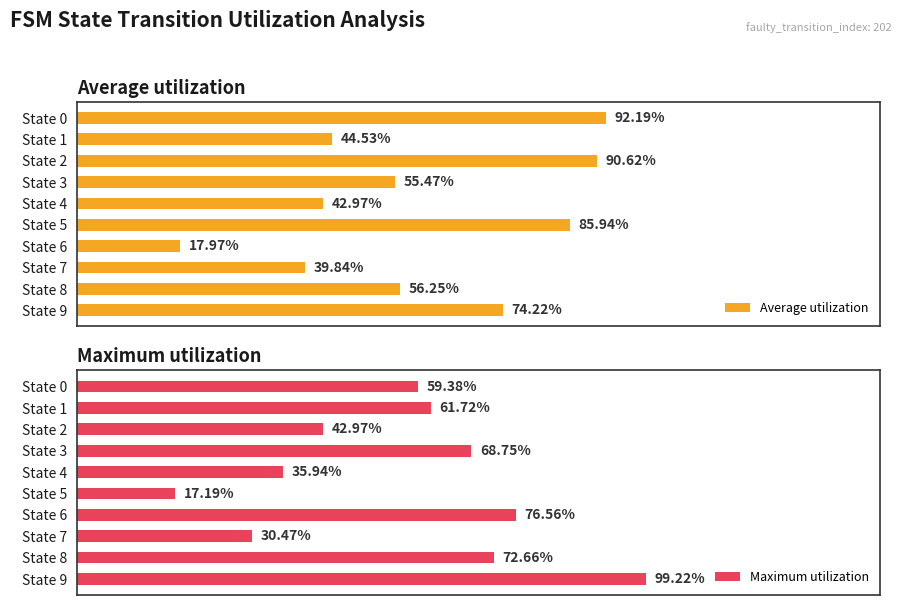

Rank the categories by Average utilization value from highest to lowest.

State 0, State 2, State 5, State 9, State 8, State 3, State 1, State 4, State 7, State 6